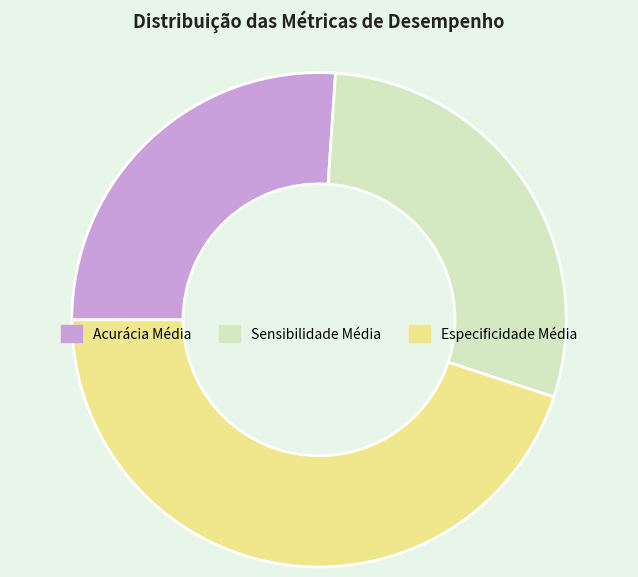

True or false: Sensibilidade Média accounts for 29% of the total.

True